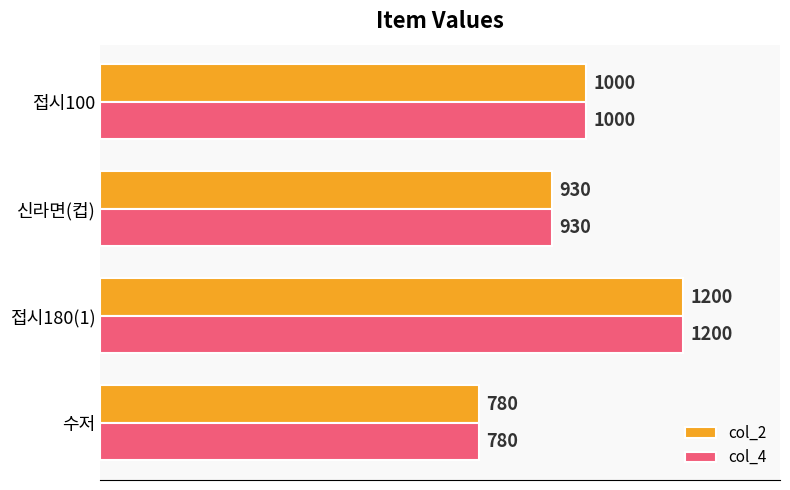

What is the difference between the maximum and second lowest values in the col_2 series?

270